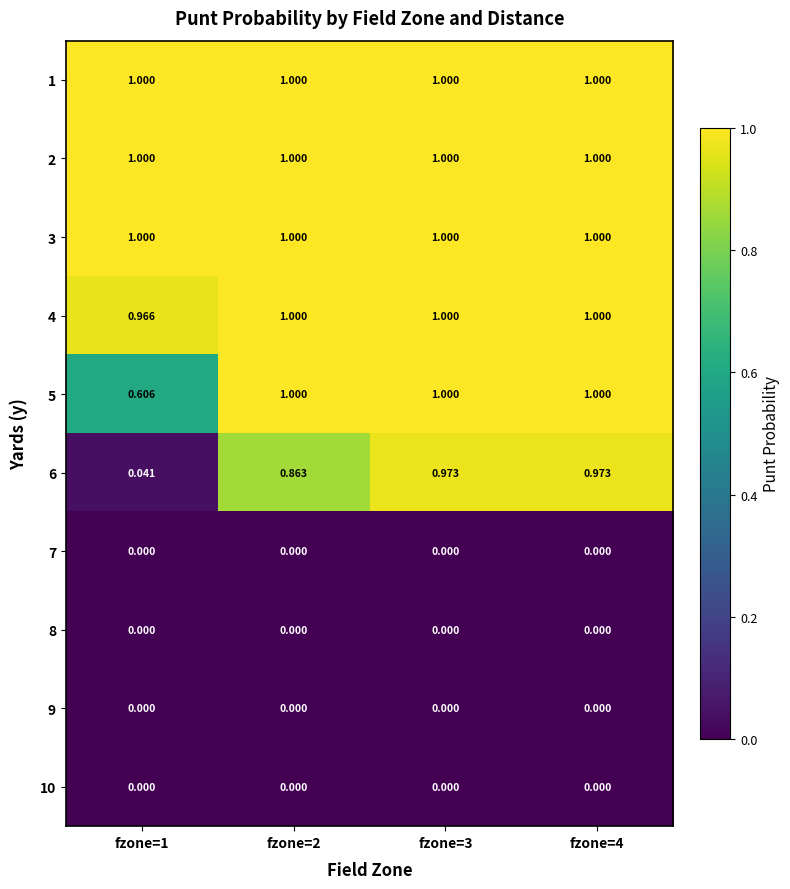

Is the value of 10 at fzone=1 greater than the value of 5 at fzone=2?

No